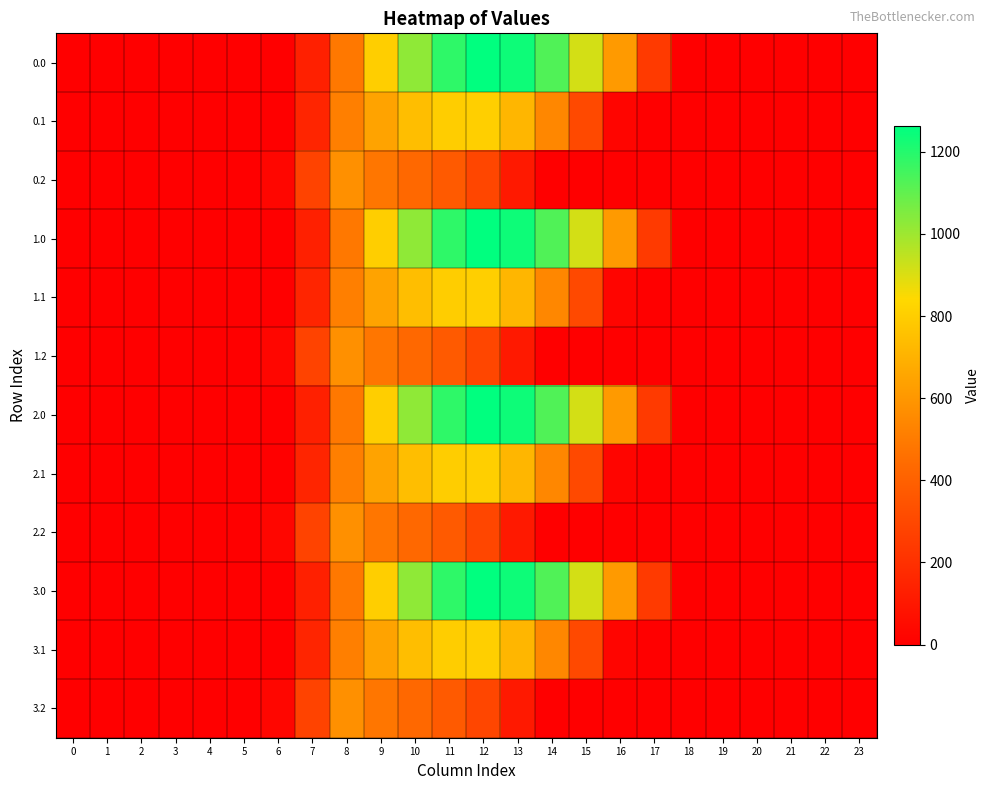

What is the spread (max minus min) of values at 17?

243.5